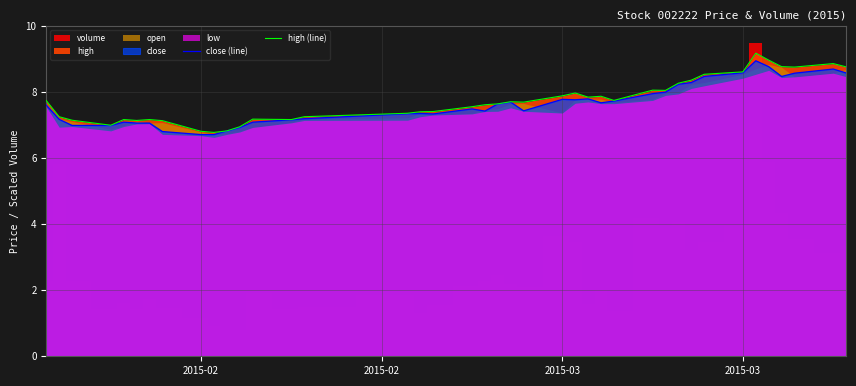

Which series has the largest range (max minus min)?

high (line)